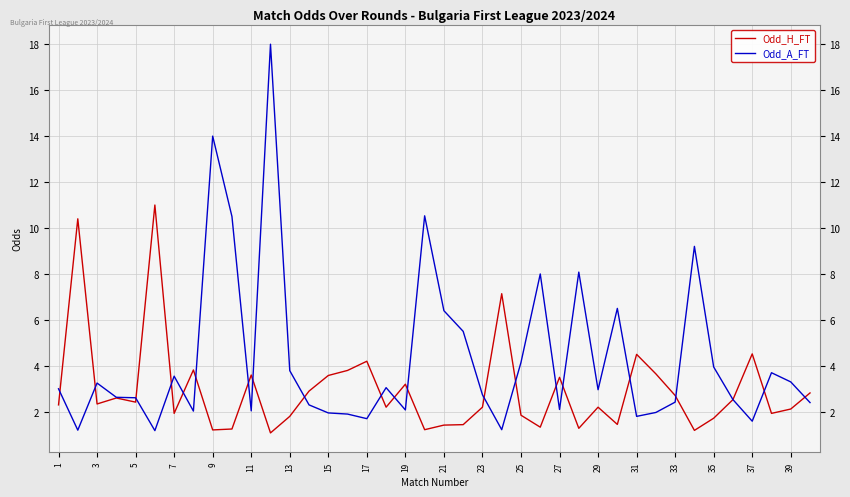

What is the greatest value displayed?

18.0